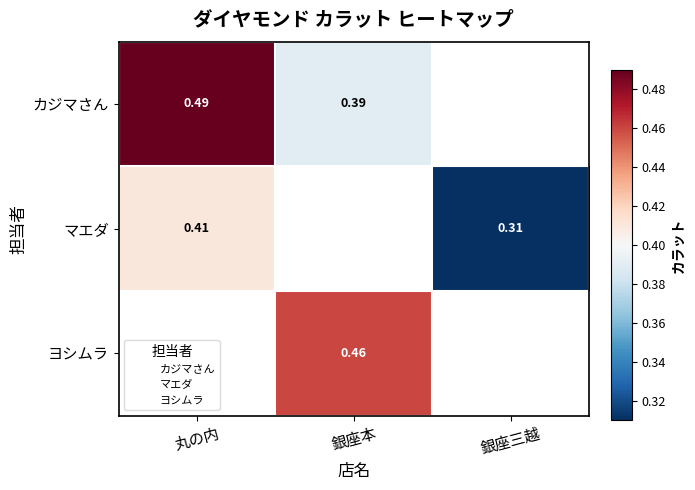

What is the greatest value displayed?

0.5